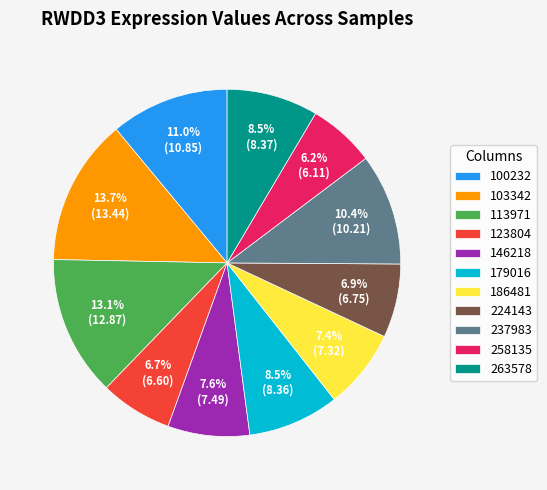

What is the ratio of the value at 123804 to the value at 258135?

1.1